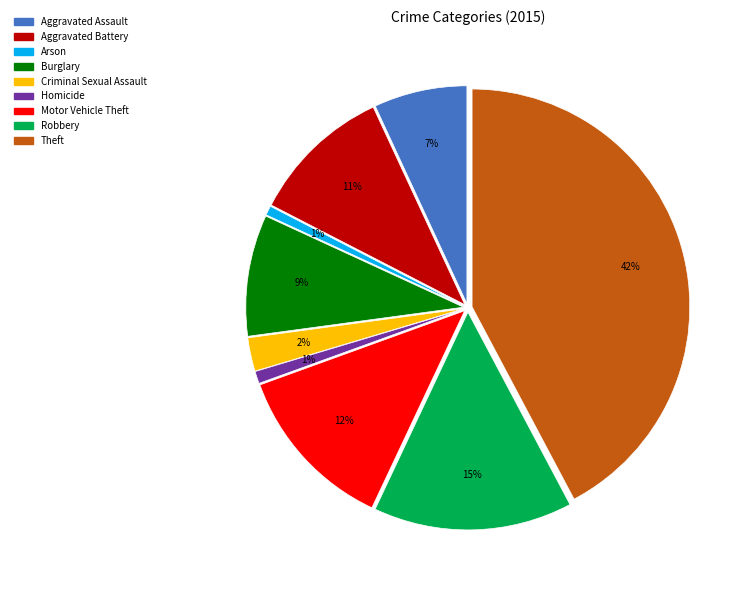

Between Aggravated Battery and Criminal Sexual Assault, which is larger?

Aggravated Battery